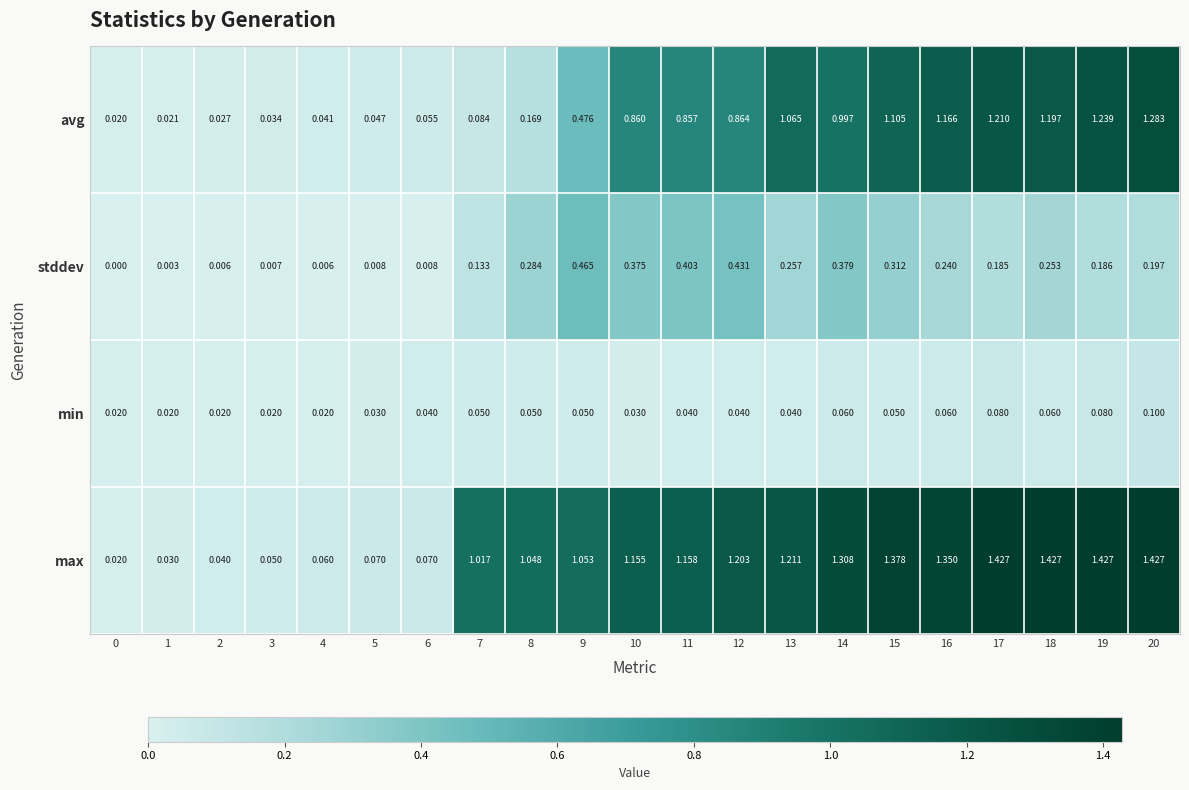

Between 7 and 14, which series saw the biggest shift?

avg